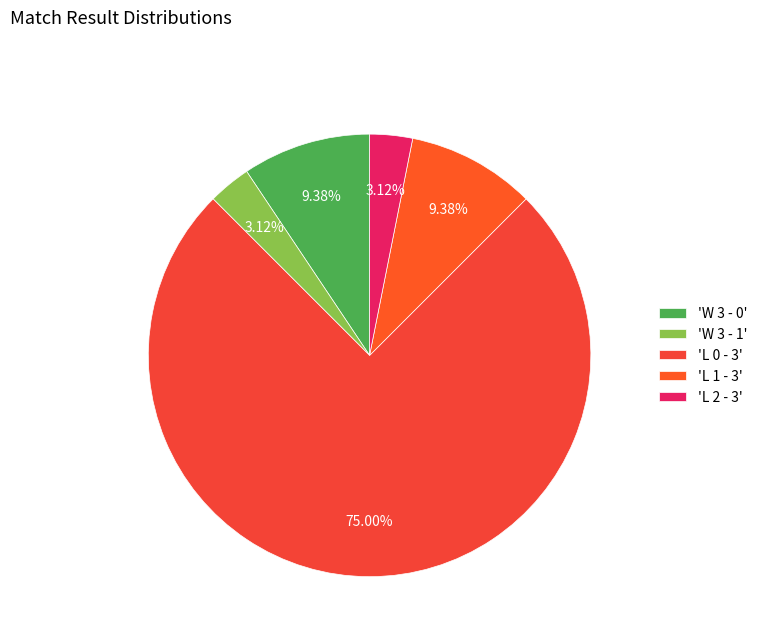

Count the number of slices in the pie.

5